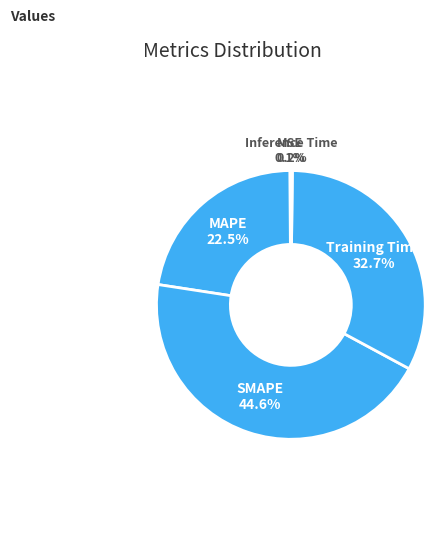

What is the ratio of the value at MAPE to the value at Training Time?

0.7